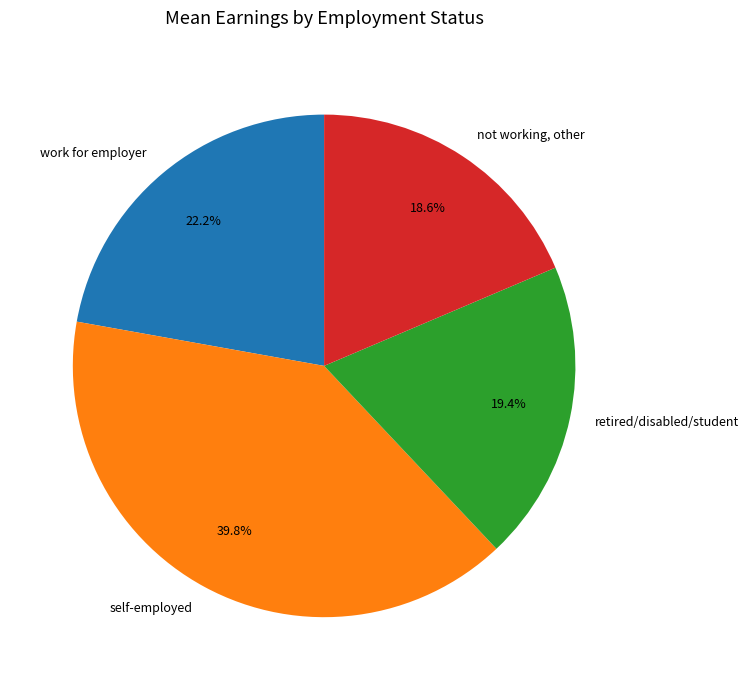

The self-employed slice represents 40% of the pie. True or false?

True